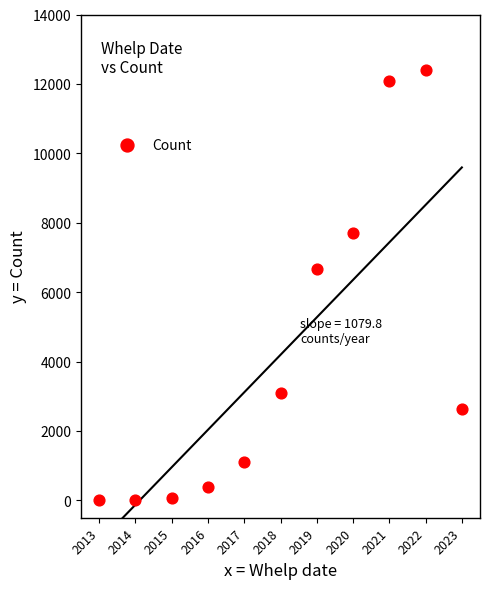

What is the average X value?

2018